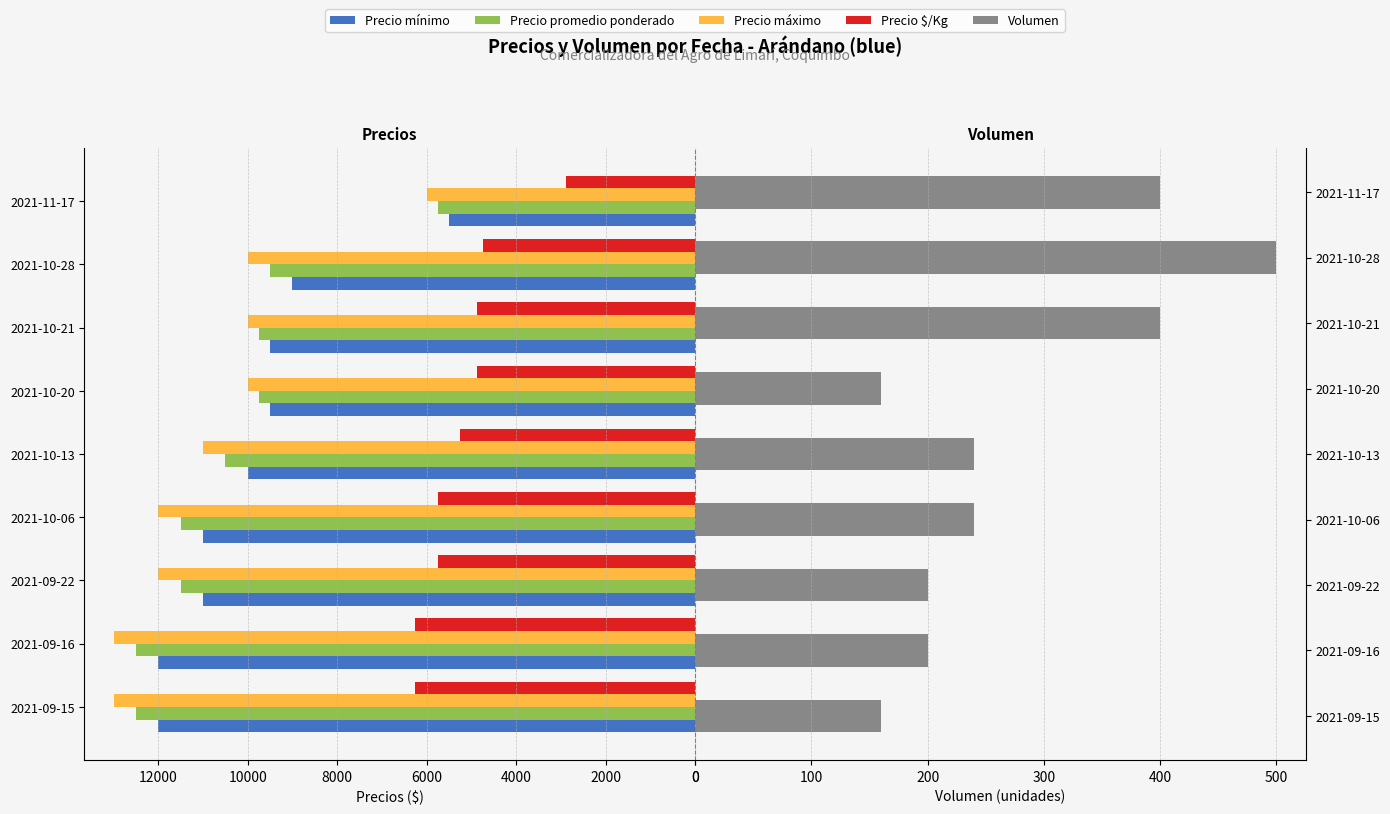

At how many categories does at least one series exceed 9391?

8